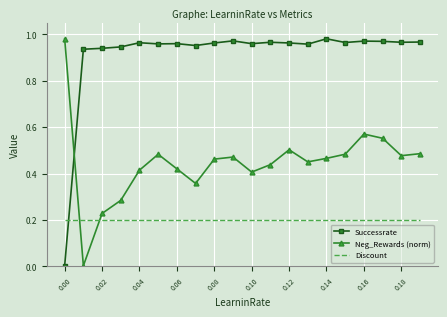

Which series has the largest total across all categories?

Successrate